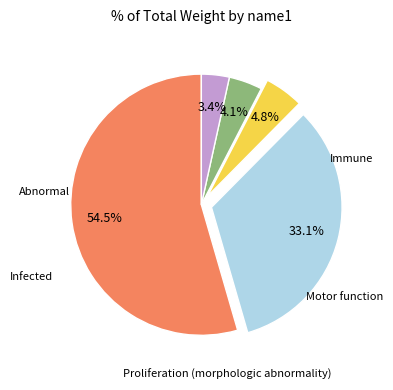

Is there any slice that represents more than half of the pie?

Yes